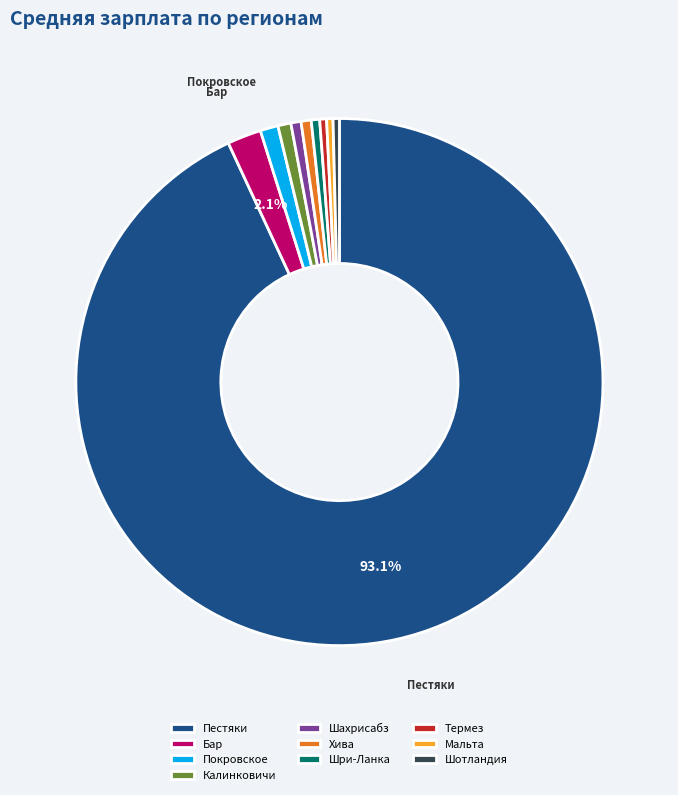

Which category has the biggest portion of the pie?

Пестяки